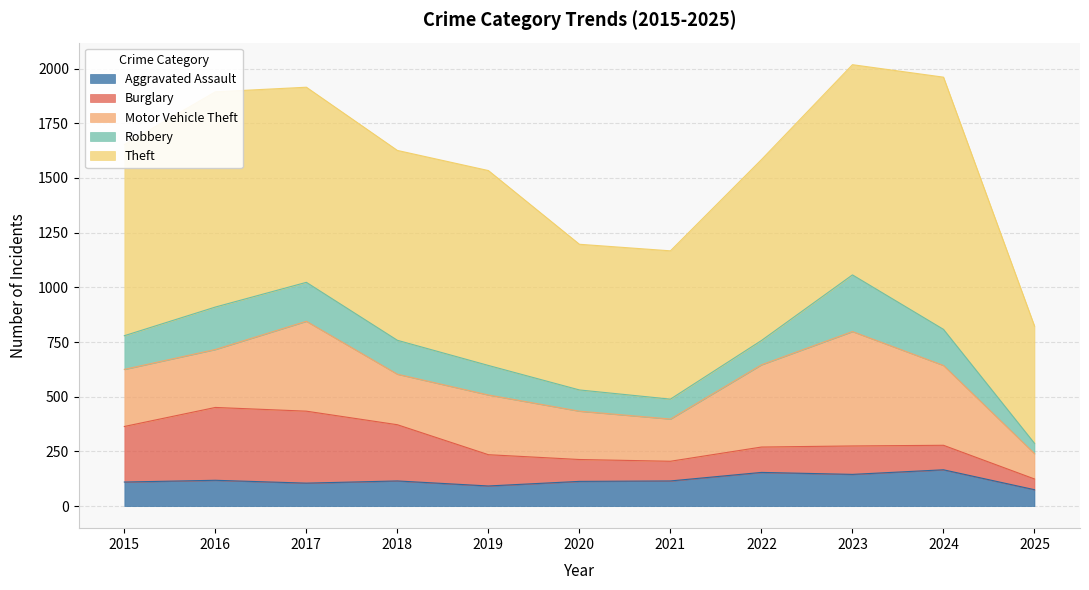

True or false: Theft has more than 2 points higher than both neighbors.

True